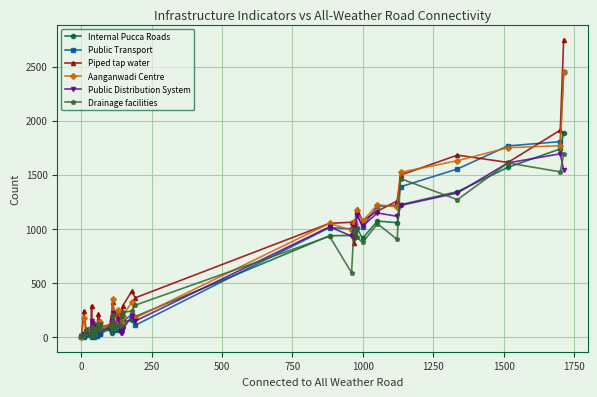

Is the value of Aanganwadi Centre at 26 greater than the value of Piped tap water at 23?

Yes